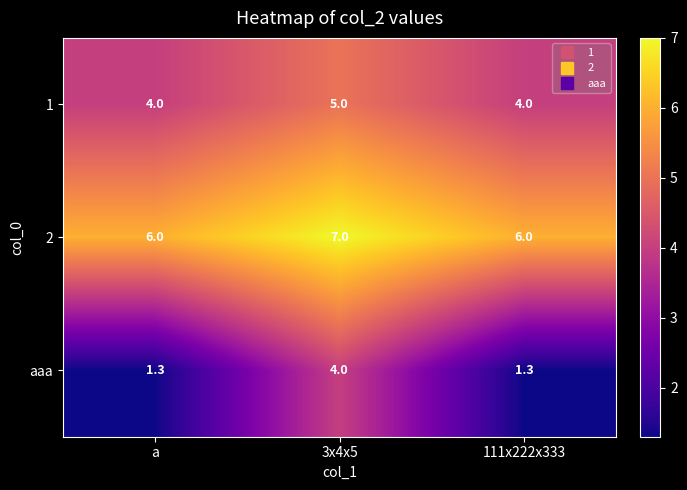

At 111x222x333, list the series in order from largest to smallest.

2, 1, aaa